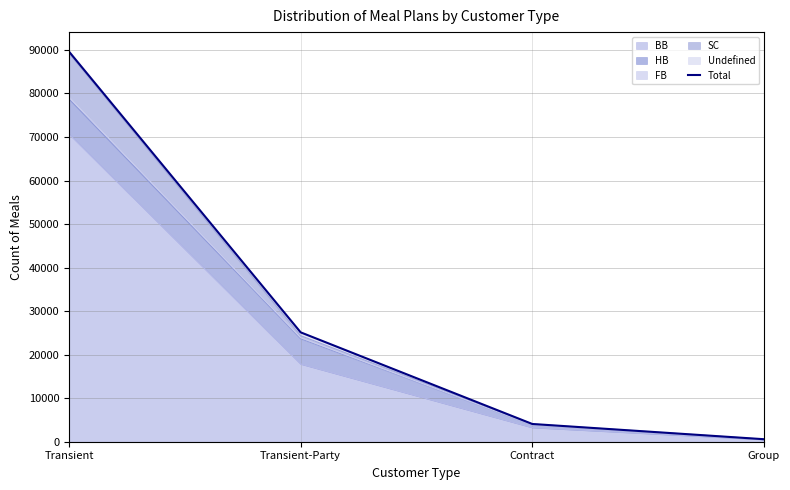

What is the label of the 1st point from the right?

Group